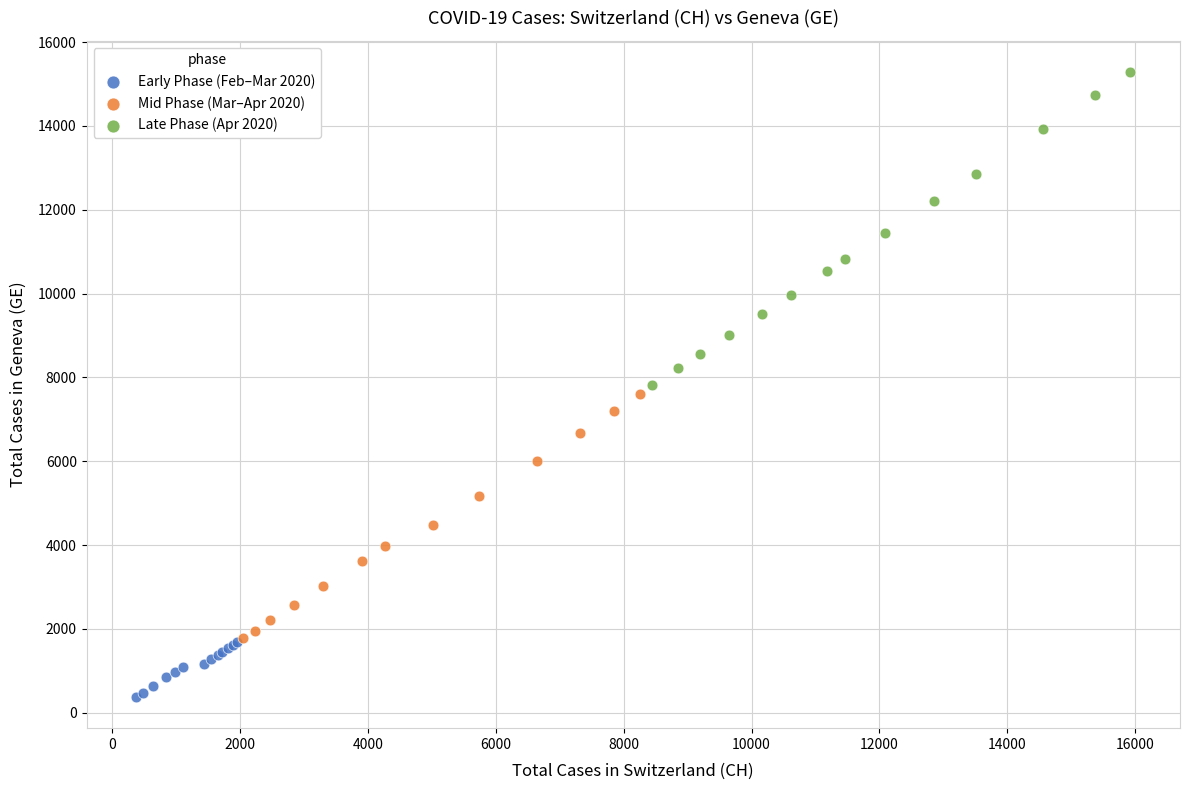

Which series reaches the minimum Y coordinate?

Early Phase (Feb–Mar 2020)